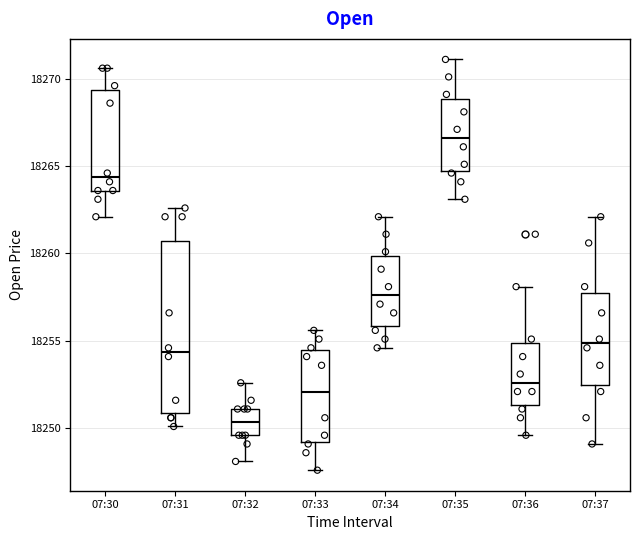

Reading left to right, read every box against the y-axis: the position of its median line, the range the box covers, and the ends of its whiskers. The values are not printed on the chart, so give them approximately, as read against the axis.

07:30: median 18264.5, box 18263.5 to 18269.5, whiskers 18262.0 to 18270.5
07:31: median 18254.5, box 18251.0 to 18260.5, whiskers 18250.0 to 18262.5
07:32: median 18250.5, box 18249.5 to 18251.0, whiskers 18248.0 to 18252.5
07:33: median 18252.0, box 18249.0 to 18254.5, whiskers 18247.5 to 18255.5
07:34: median 18257.5, box 18256.0 to 18260.0, whiskers 18254.5 to 18262.0
07:35: median 18266.5, box 18264.5 to 18269.0, whiskers 18263.0 to 18271.0
07:36: median 18252.5, box 18251.5 to 18255.0, whiskers 18249.5 to 18258.0
07:37: median 18255.0, box 18252.5 to 18257.5, whiskers 18249.0 to 18262.0